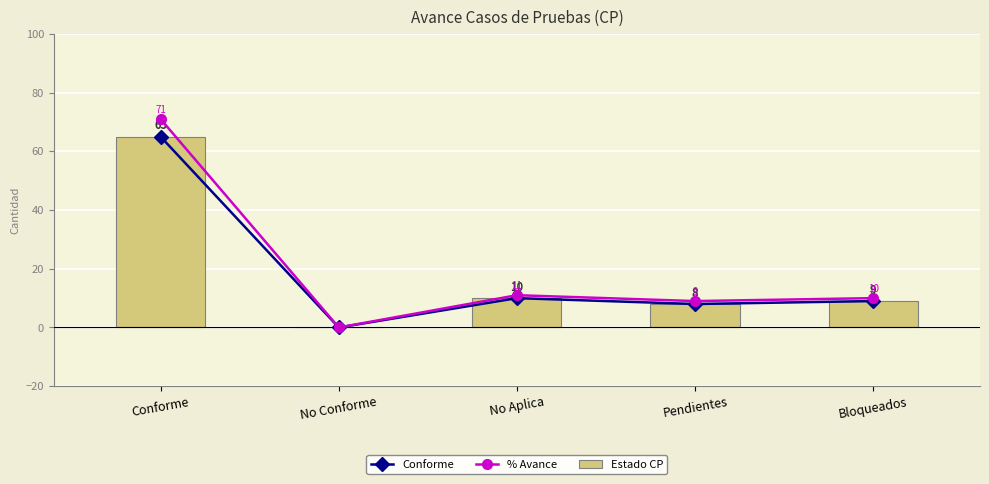

How many values in the % Avance series are below 10?

2